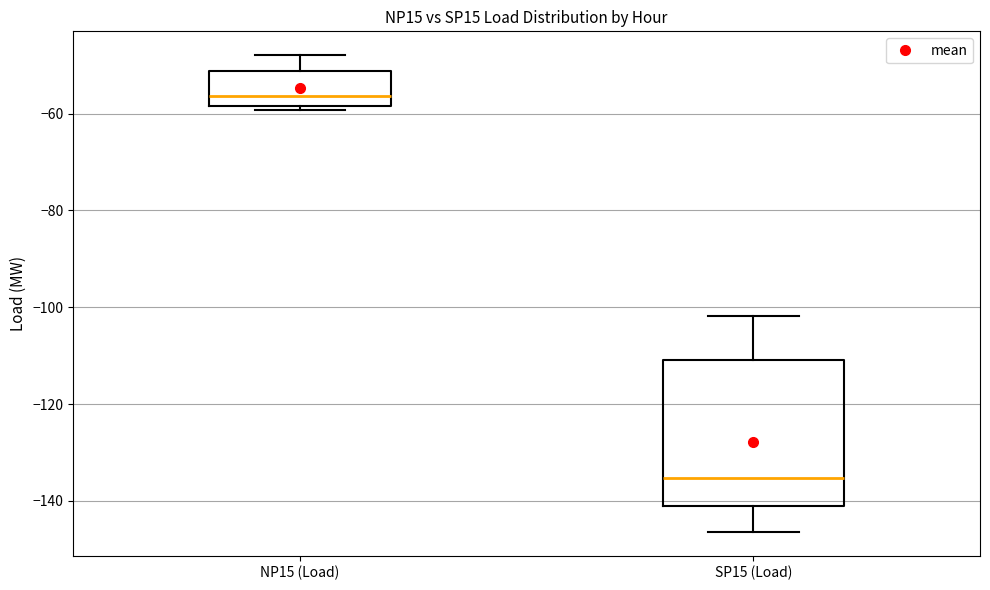

Reading left to right, transcribe this box plot: for each box, give where its median line is, the range the box spans, and where its two whiskers end, as read against the y-axis. The values are not printed on the chart, so give them approximately, as read against the axis.

NP15 (Load): median -56, box -58 to -52, whiskers -60 to -48
SP15 (Load): median -136, box -142 to -110, whiskers -146 to -102